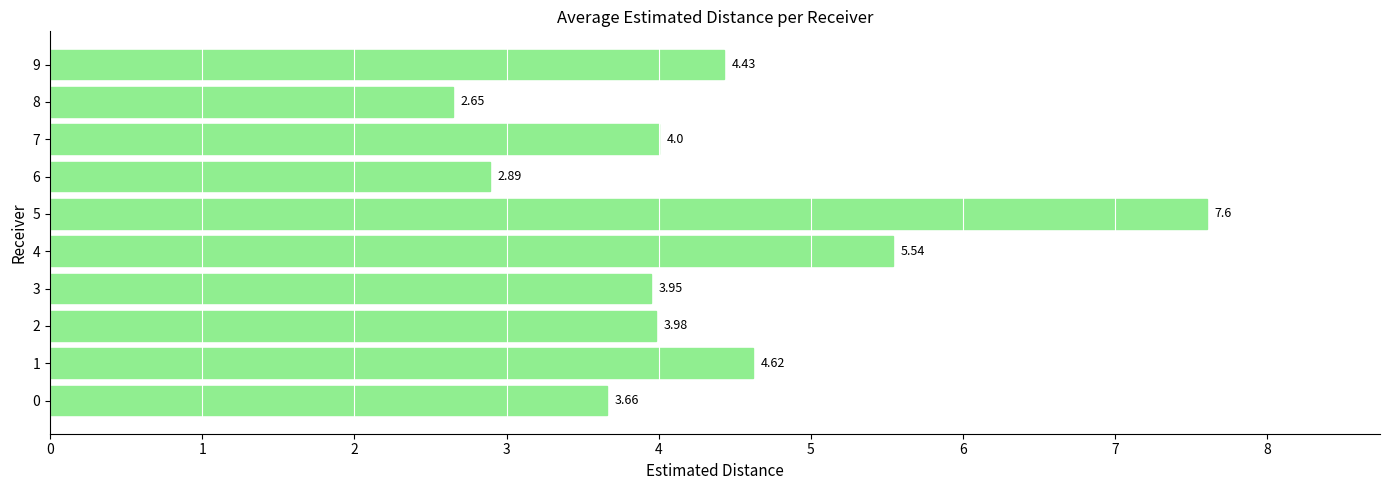

The value at 5 is 4.7. True or false?

False